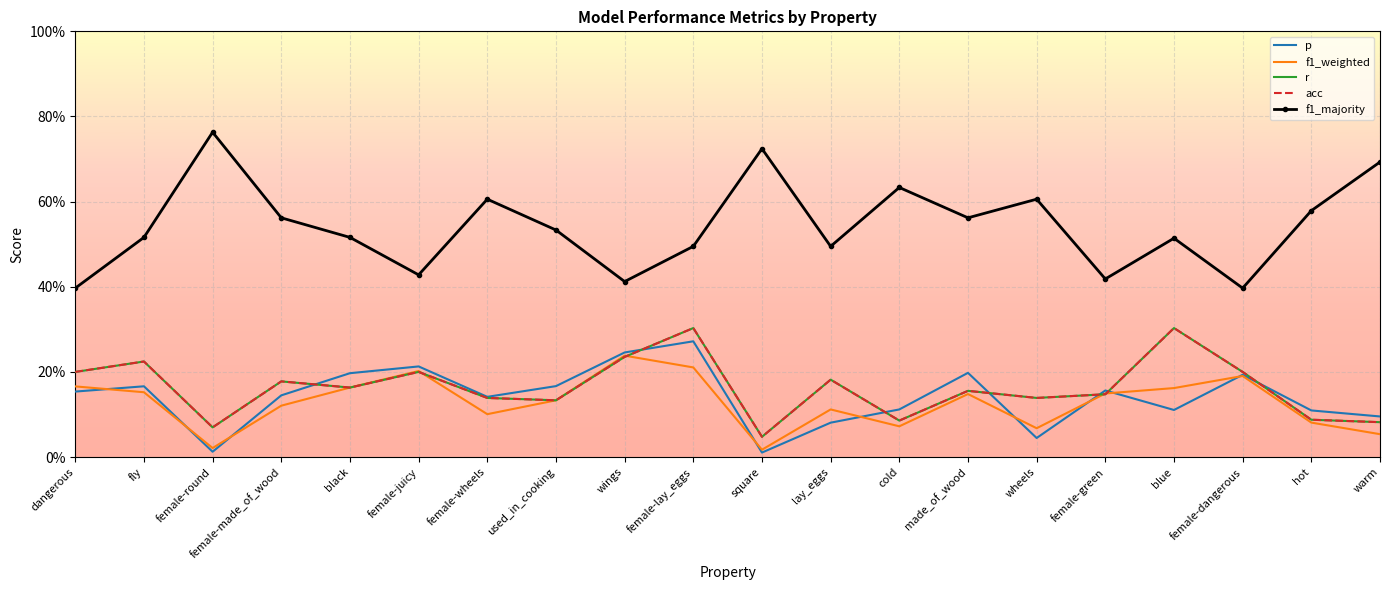

The value of acc at wheels is 0.1. True or false?

True